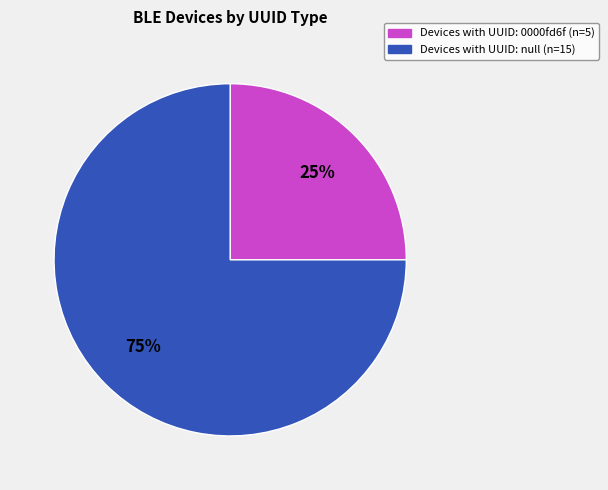

Does any single category account for the majority?

Yes